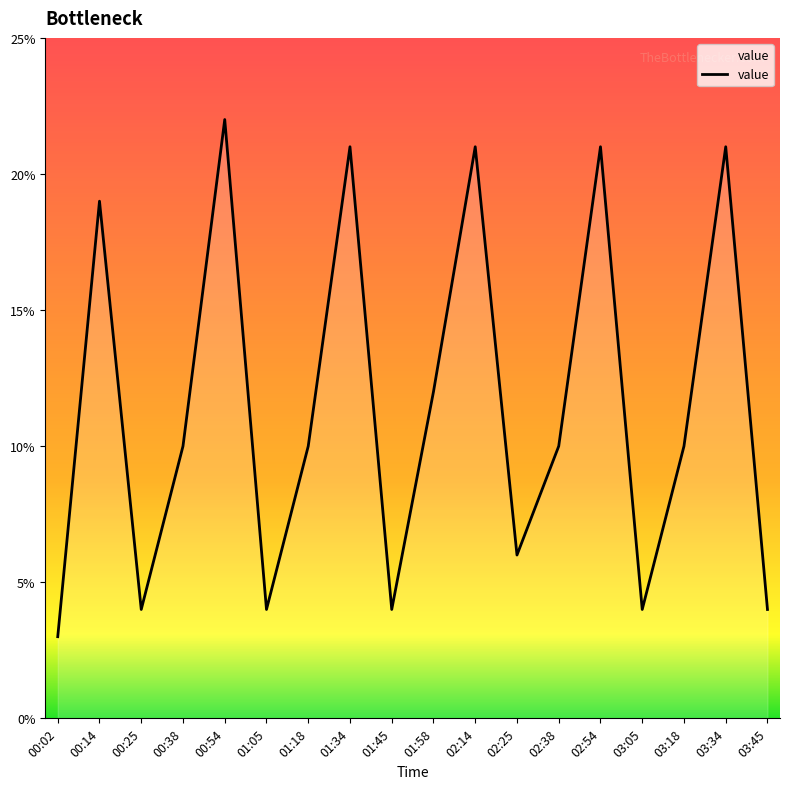

Approximately how many times larger is the value at 01:18 compared to 03:45?

2.5